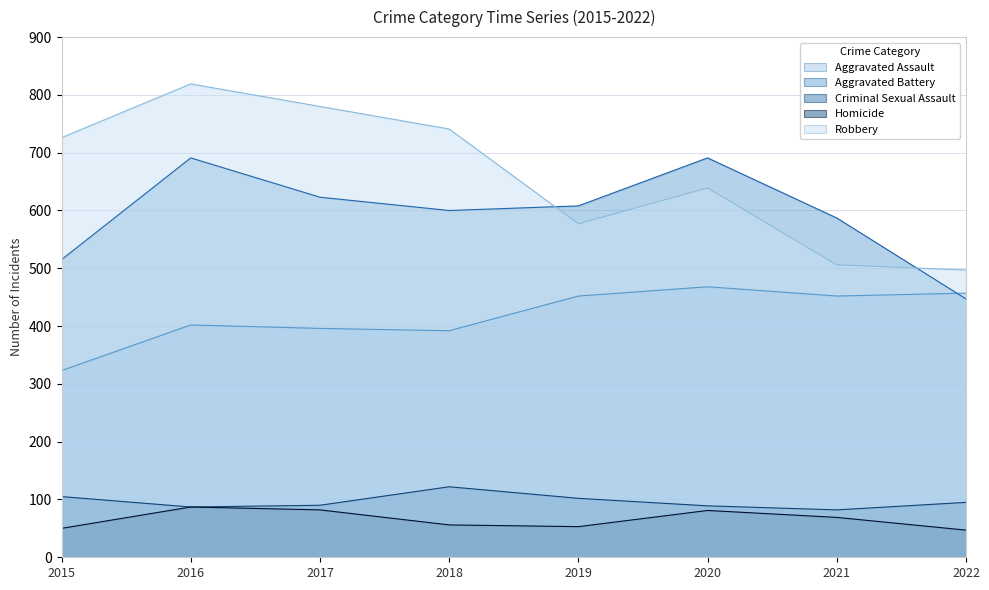

Which has a higher value, 2022 or 2018?

2022